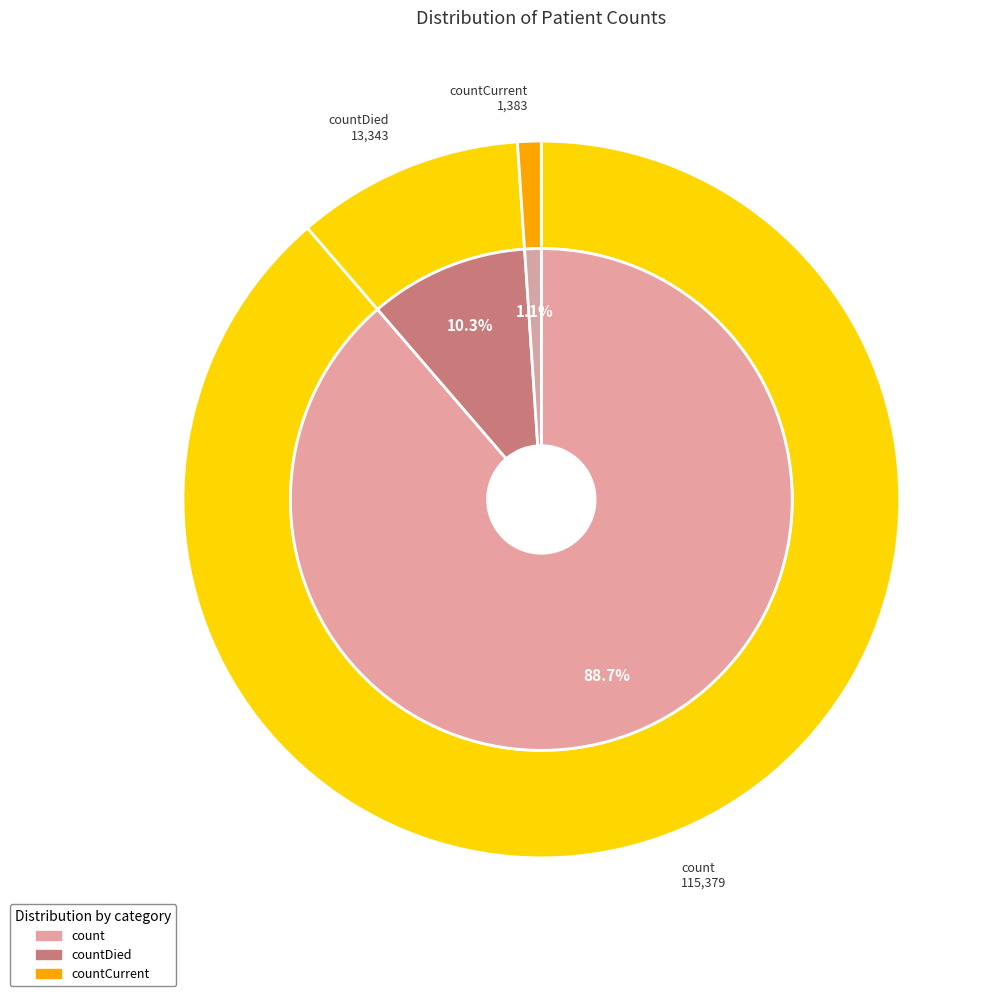

Is count the majority of the pie?

Yes